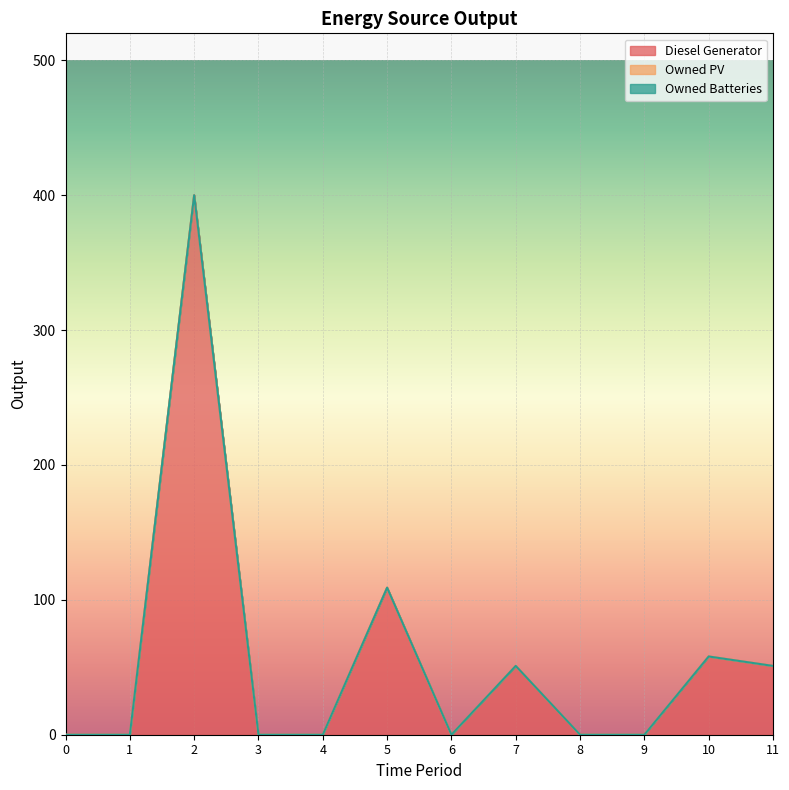

At which category is the sum across all series the highest?

2